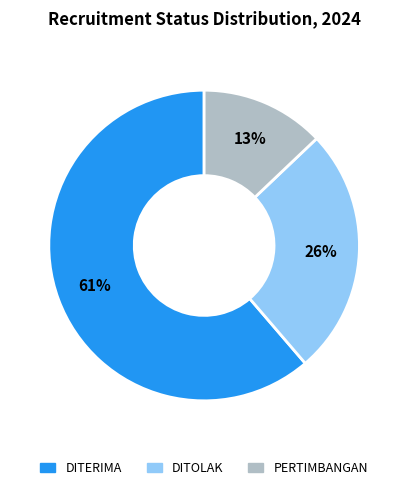

To the nearest percent, what is the difference between the largest and smallest slice percentages?

48%